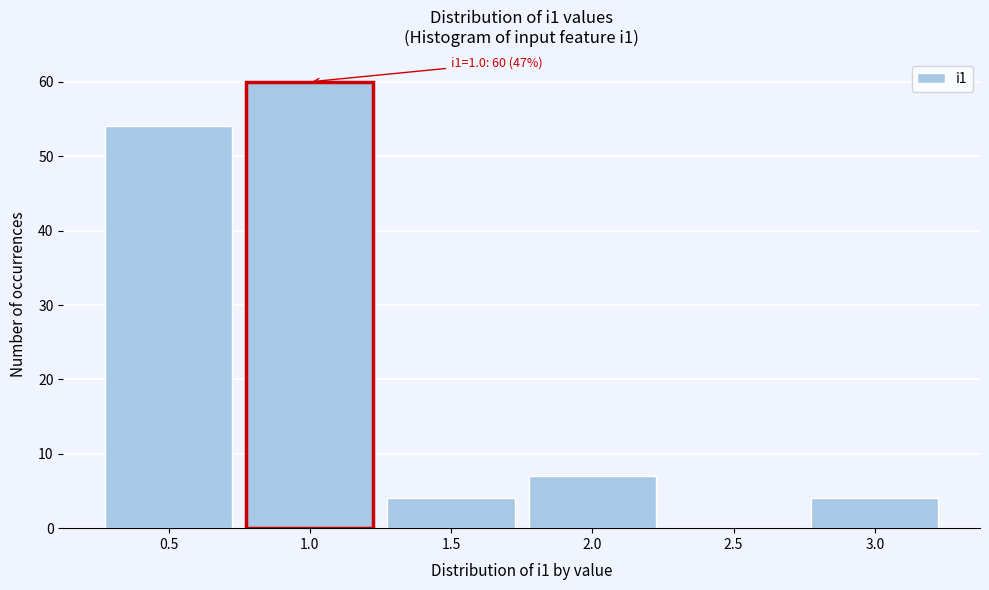

Over which range of the x-axis is the bar tallest?

0.75 to 1.25